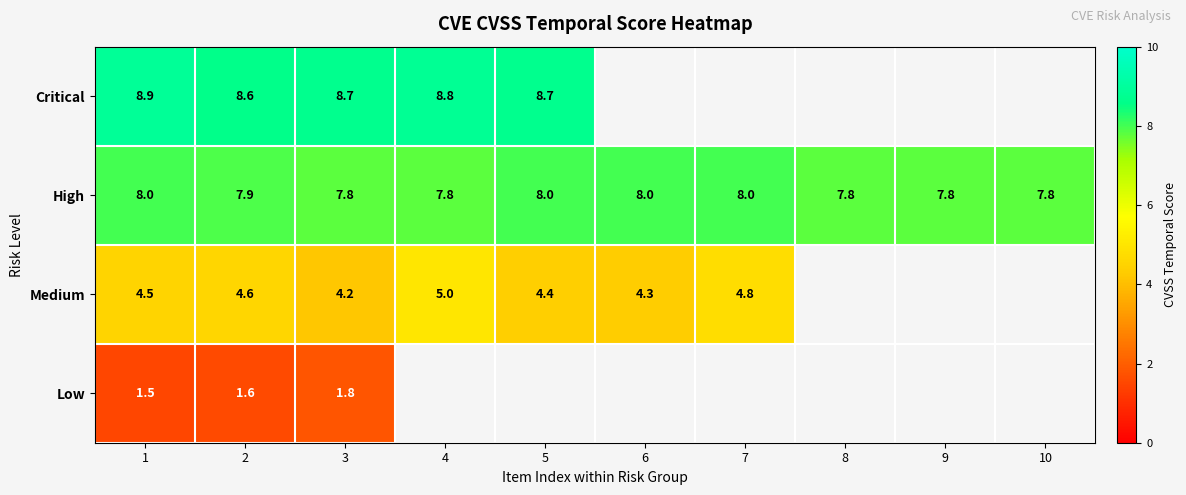

How many series are shown in this chart?

4